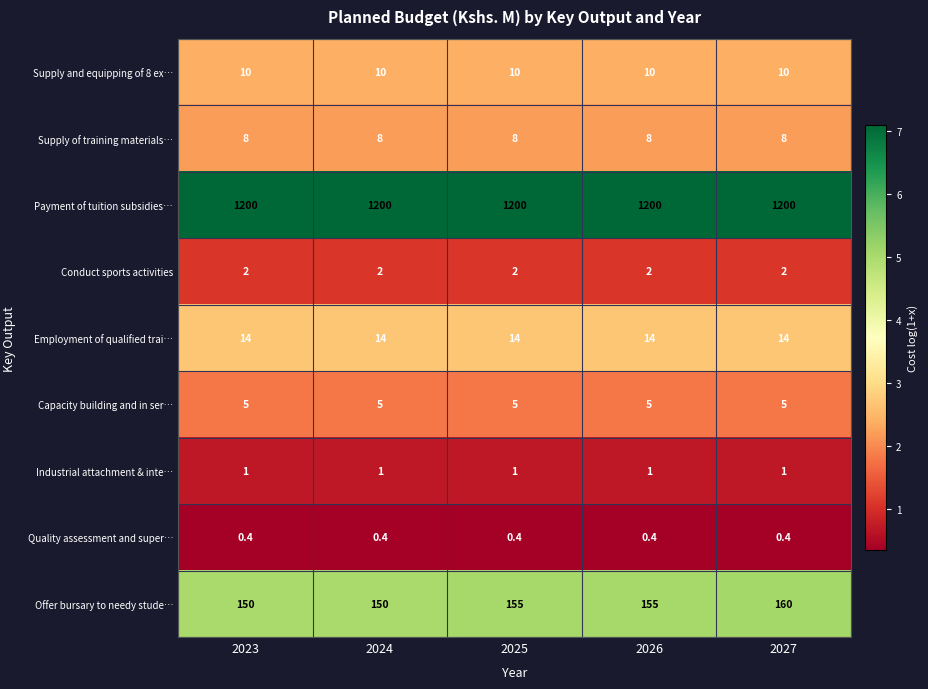

What is the total value across all series at 2023?

1390.4